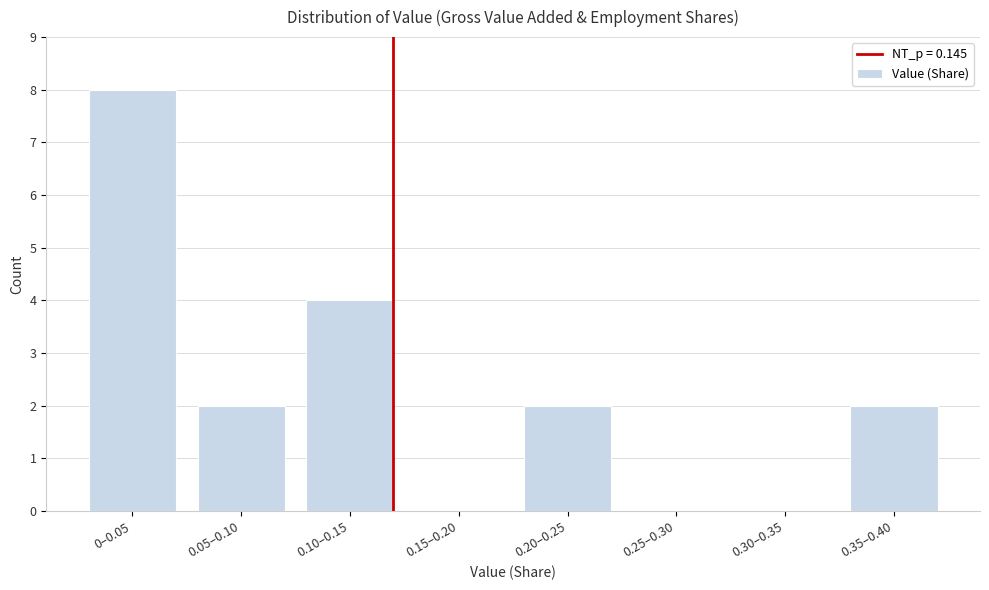

Reading left to right, transcribe all the data shown in this chart.

0–0.05=8	0.05–0.10=2	0.10–0.15=4	0.15–0.20=0	0.20–0.25=2	0.25–0.30=0	0.30–0.35=0	0.35–0.40=2